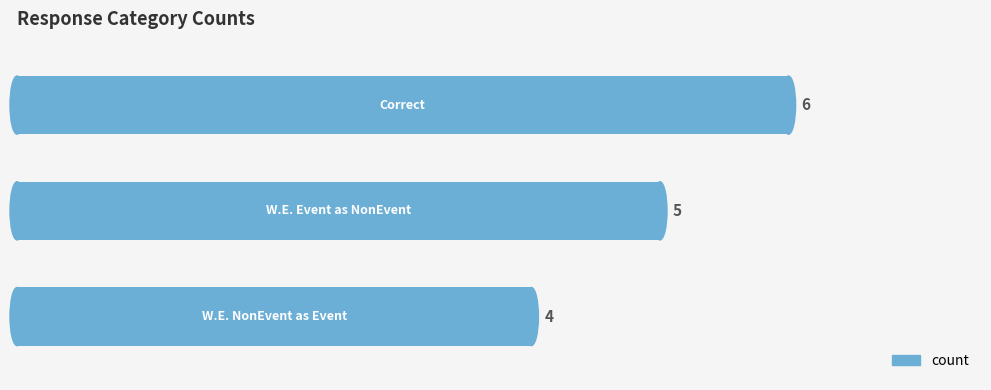

Reading bottom to top, transcribe all the data shown in this chart.

4	5	6